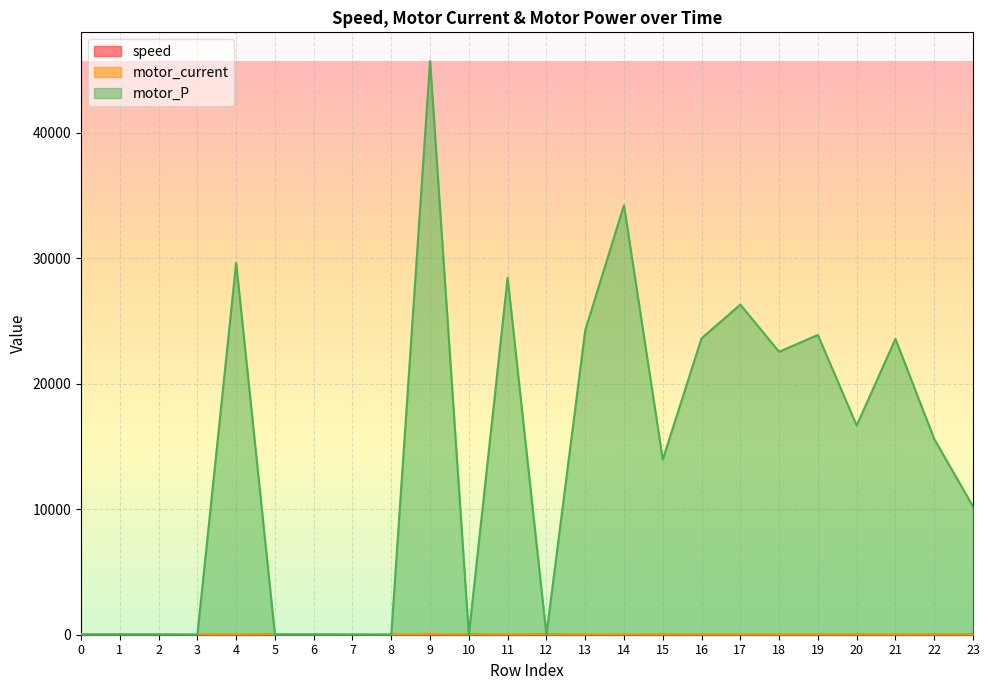

Reading left to right, list all the values displayed in this chart.

speed: 0=32	1=29	2=24	3=3	4=37	5=33	6=28	7=9	8=0	9=17	10=29	11=38	12=41	13=36	14=45	15=47	16=44	17=42	18=41	19=37	20=38	21=42	22=42	23=42
motor_current: 0=0	1=0	2=0	3=0	4=55	5=0	6=0	7=0	8=0	9=85	10=0	11=53	12=0	13=45	14=64	15=26	16=44	17=49	18=42	19=45	20=31	21=44	22=29	23=19
motor_P: 0=0	1=0	2=0	3=0	4=29645	5=0	6=0	7=0	8=0	9=45730	10=0	11=28461	12=0	13=24255	14=34240	15=13962	16=23628	17=26313	18=22554	19=23895	20=16678	21=23584	22=15602	23=10222